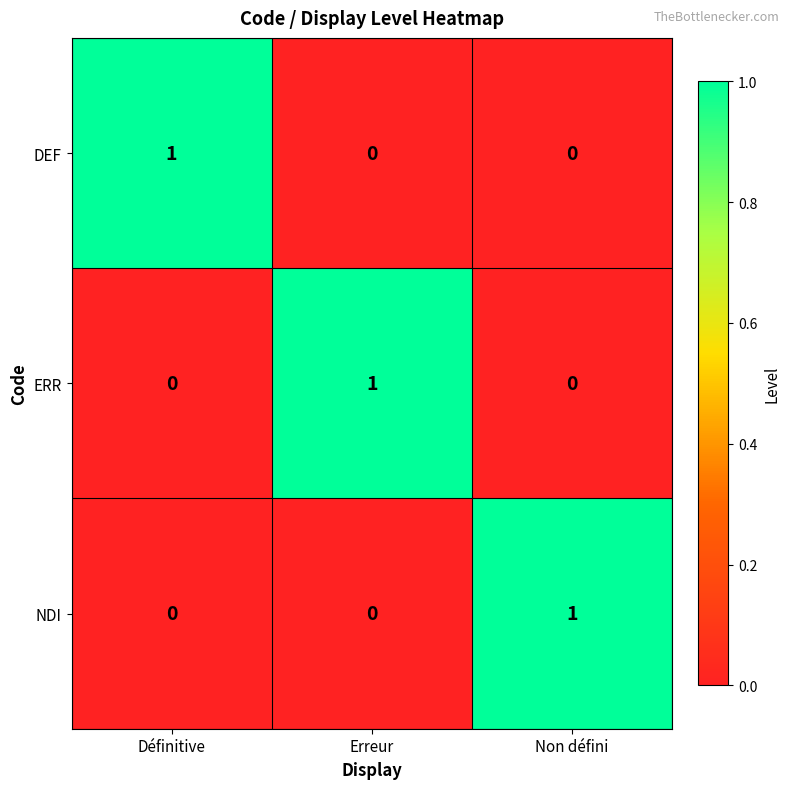

The ERR series shows 0 at Définitive. True or false?

True